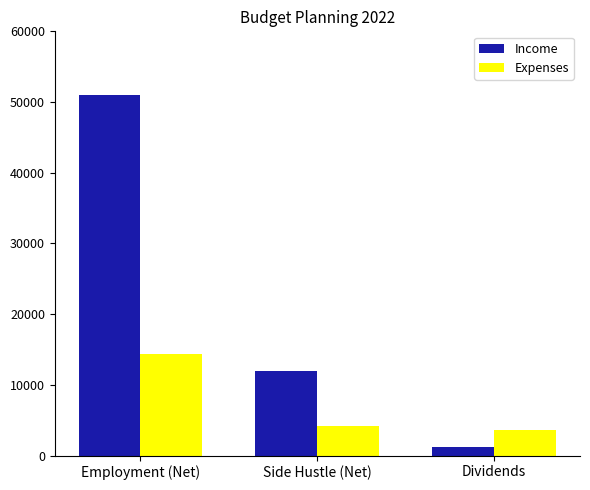

Rank the categories by Expenses value from highest to lowest.

Employment (Net), Side Hustle (Net), Dividends